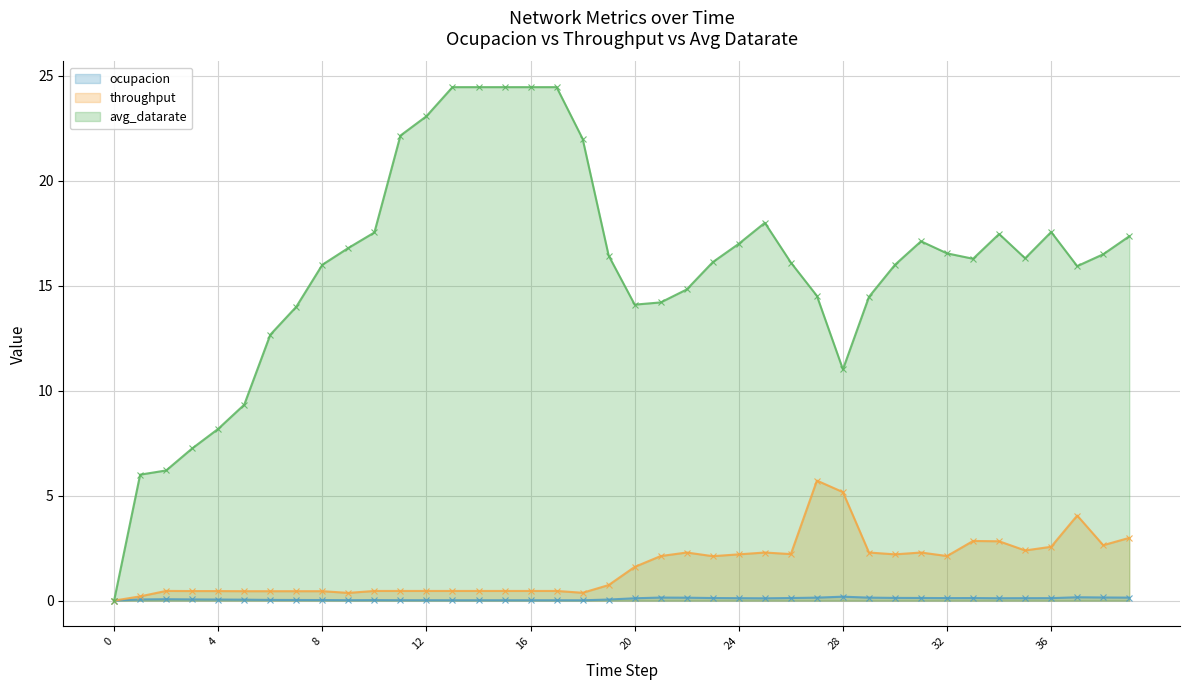

True or false: avg_datarate and throughput cross at least once.

False